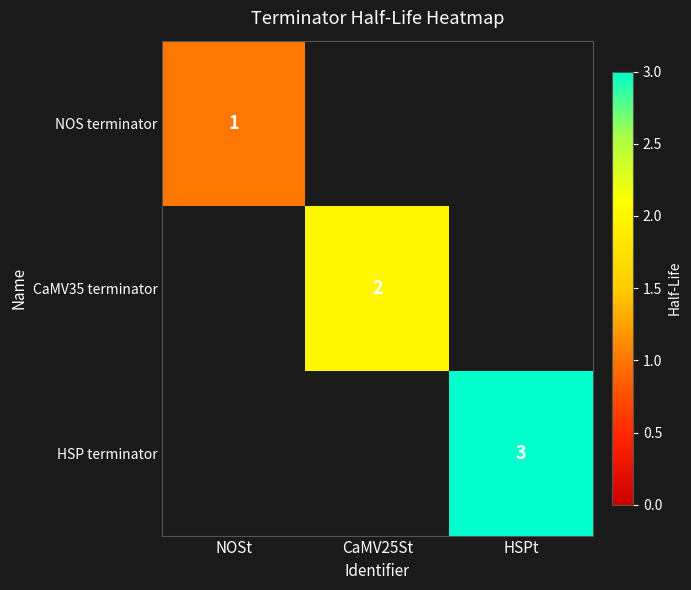

True or false: HSP terminator has a value of 4 at HSPt.

False